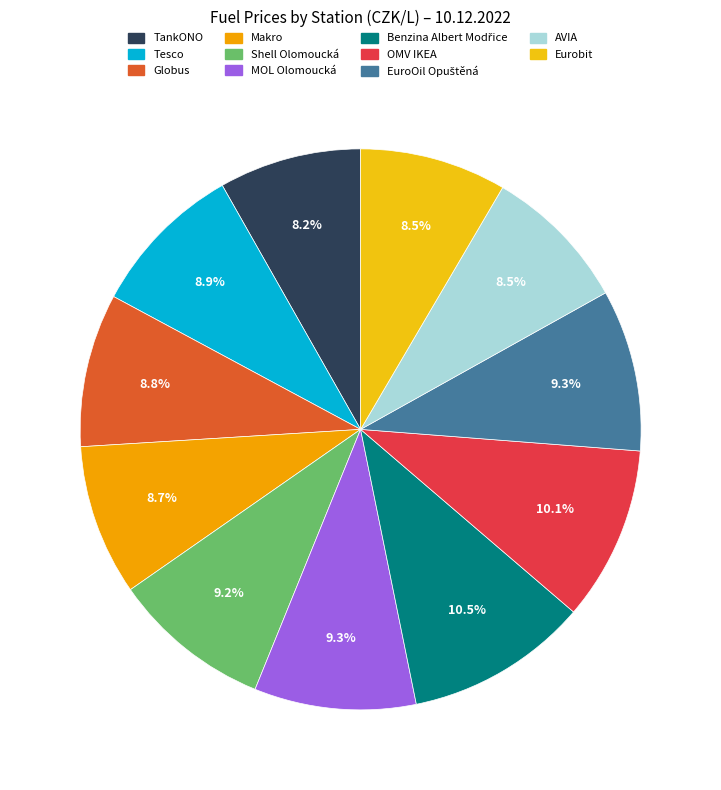

To the nearest percent, what percentage of the pie is Eurobit?

8%